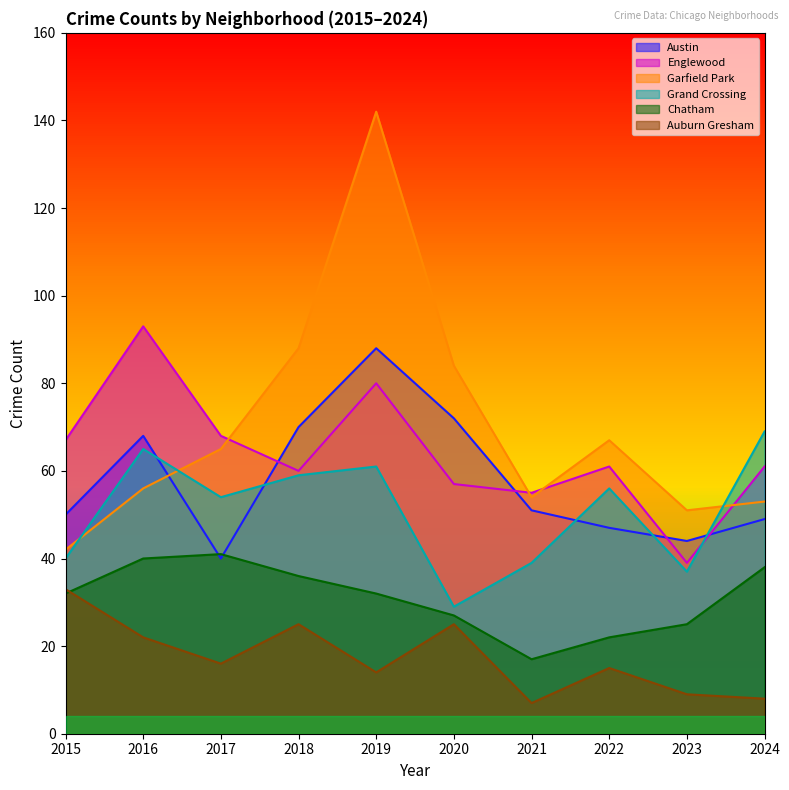

Where does the Chatham series first go above 32?

2016